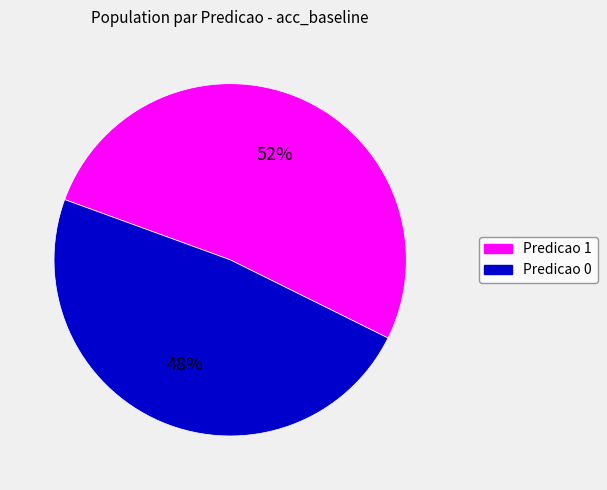

To the nearest percent, what is the average slice percentage?

50%